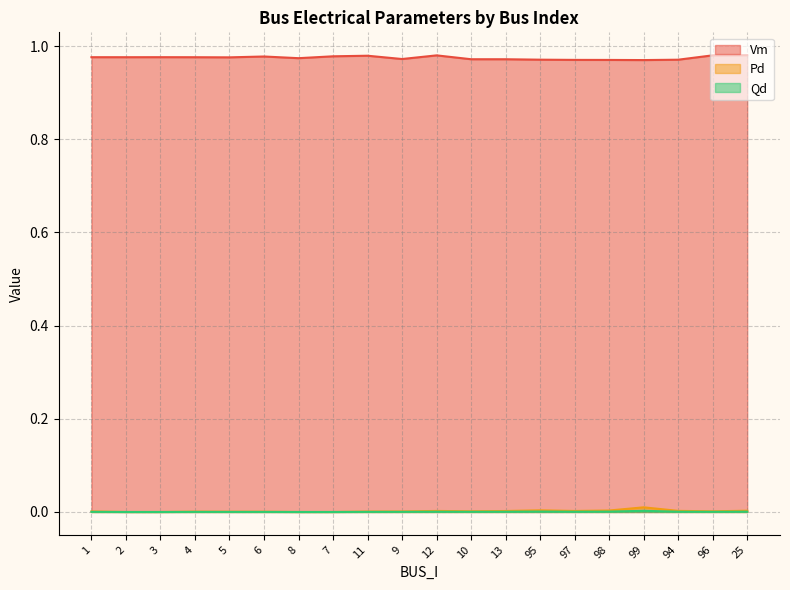

The value of Pd at 94 is 0.0. True or false?

True